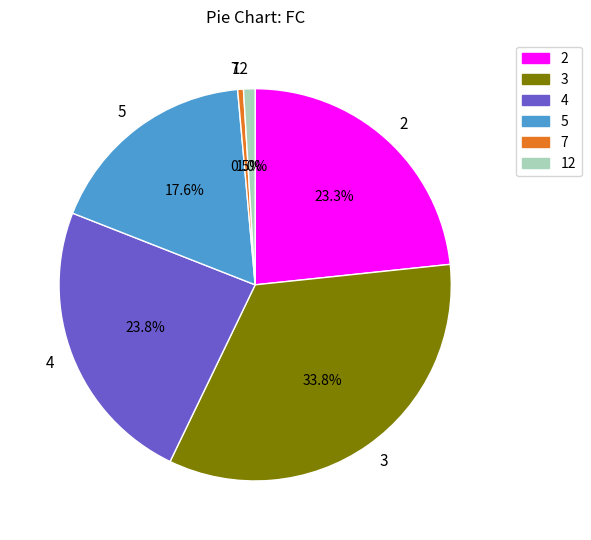

Which has a higher value, 7 or 5?

5